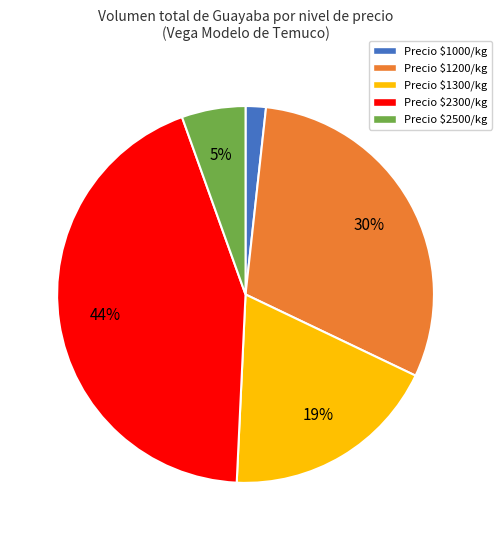

How many segments does this pie chart have?

5